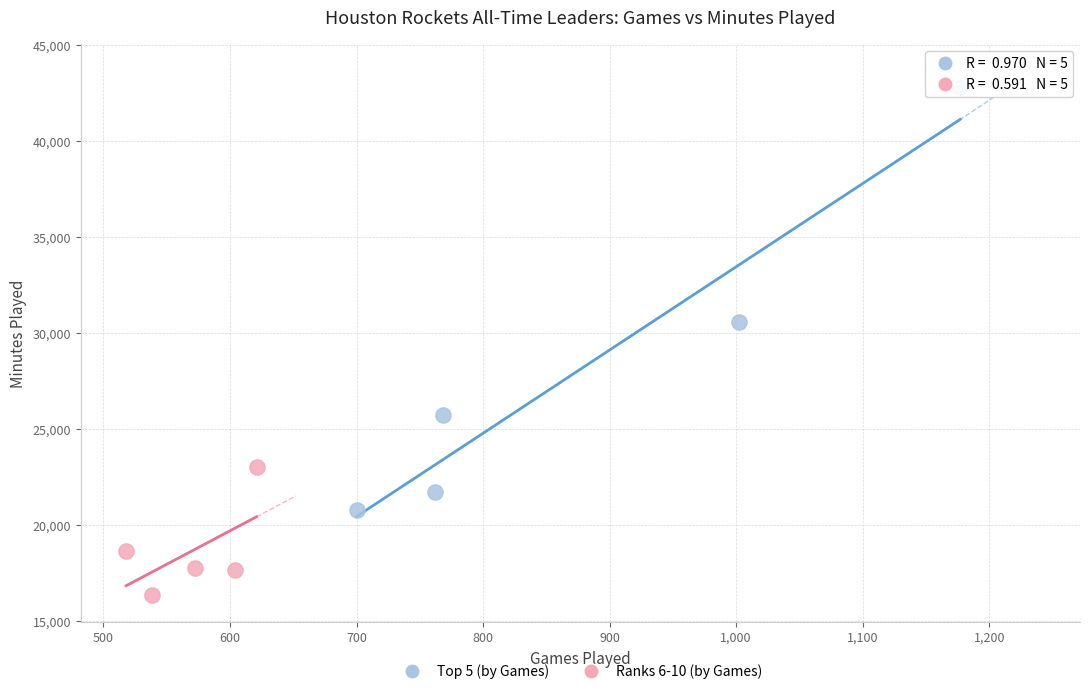

Which series contains the highest Y value?

Top 5 (by Games)